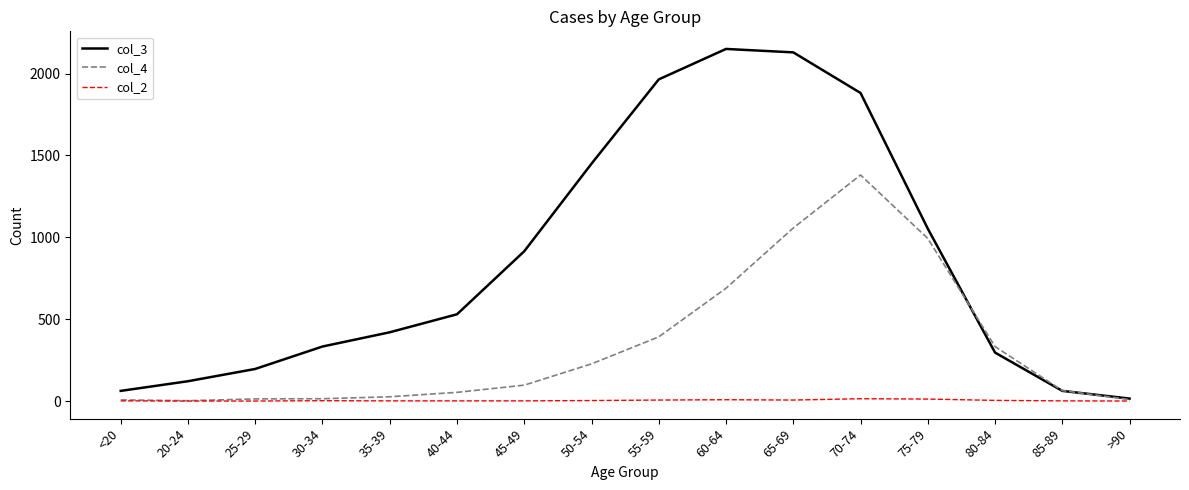

Which series has the widest spread of values?

col_3